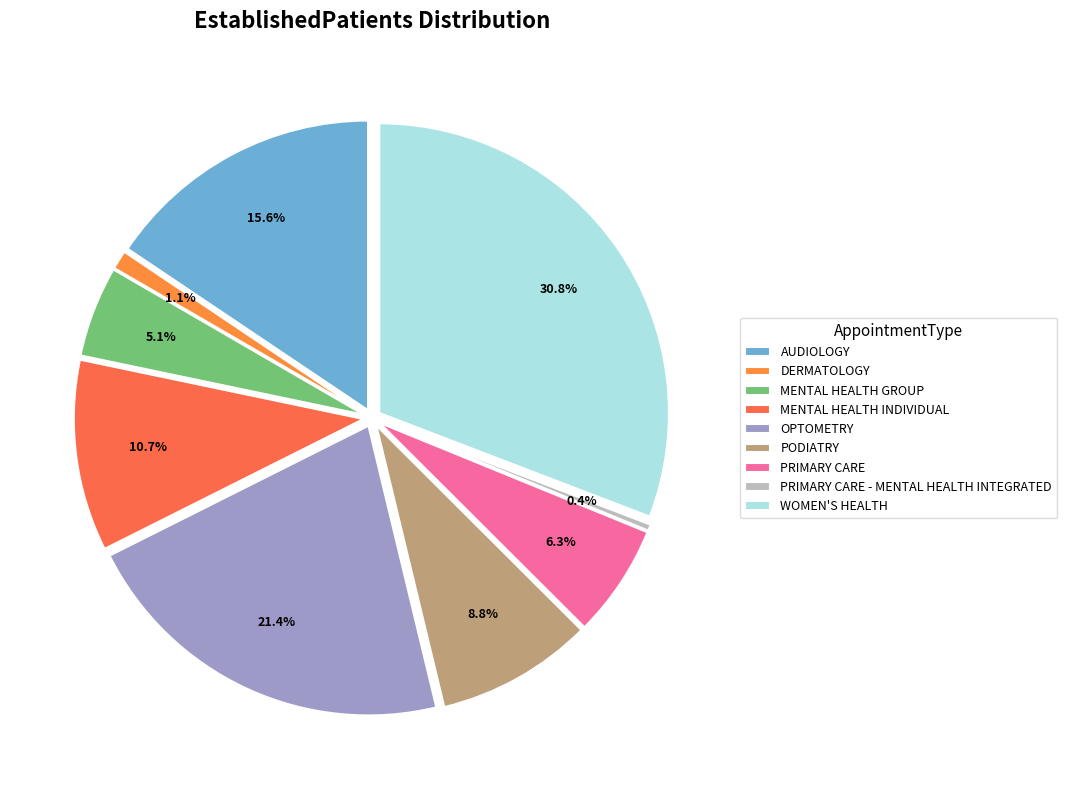

What is the ratio of the value at DERMATOLOGY to the value at PRIMARY CARE?

0.2